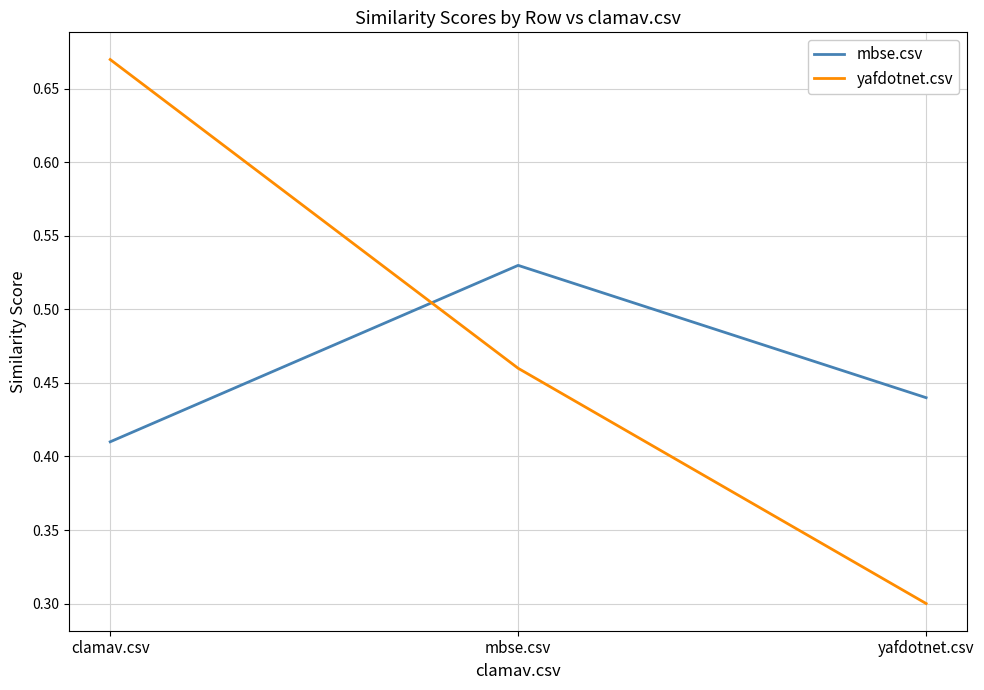

At how many categories does at least one series exceed 0?

3